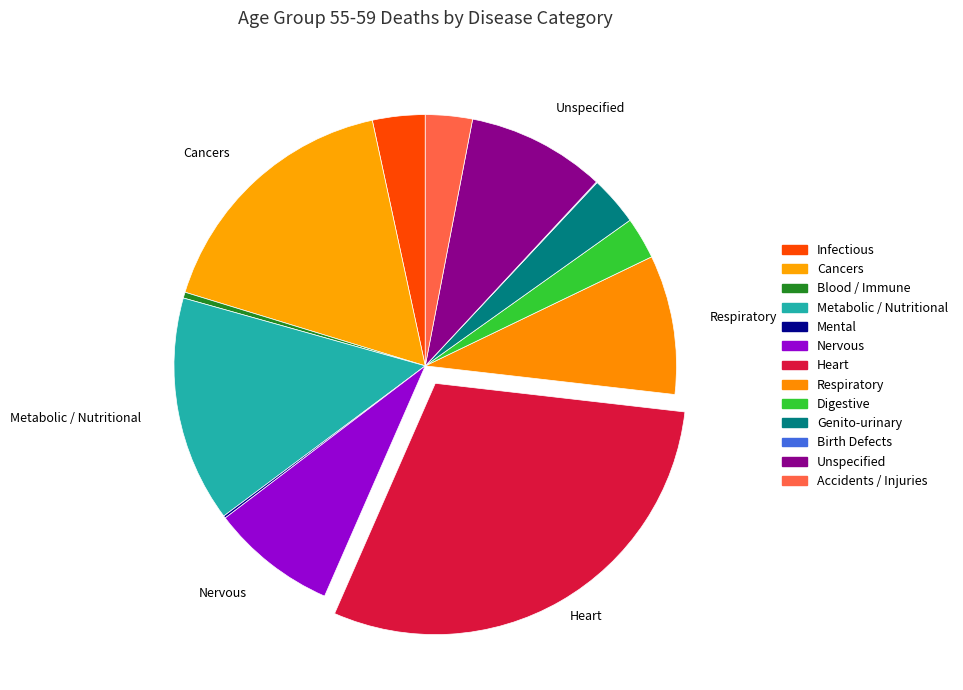

What percentage is NOT represented by Respiratory?

91.0%